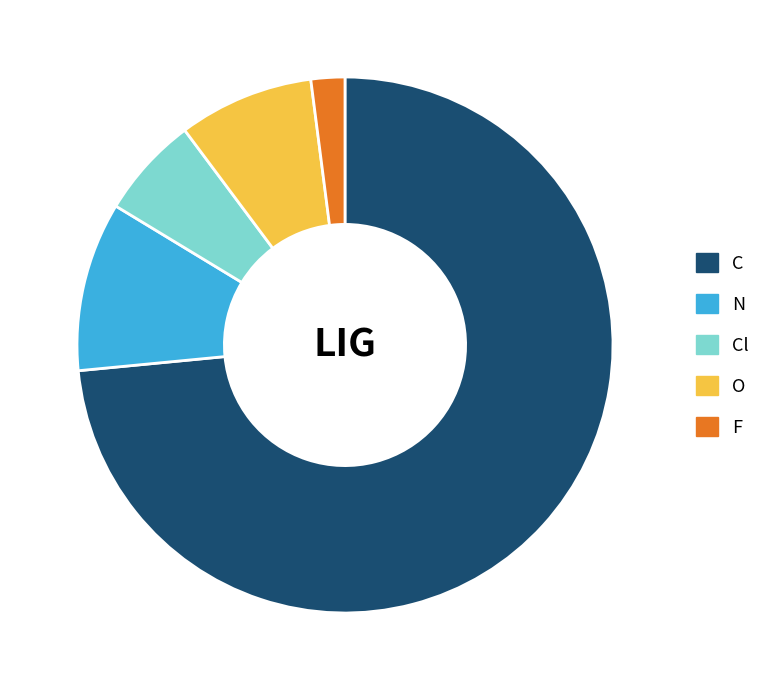

The N slice represents 10% of the pie. True or false?

True